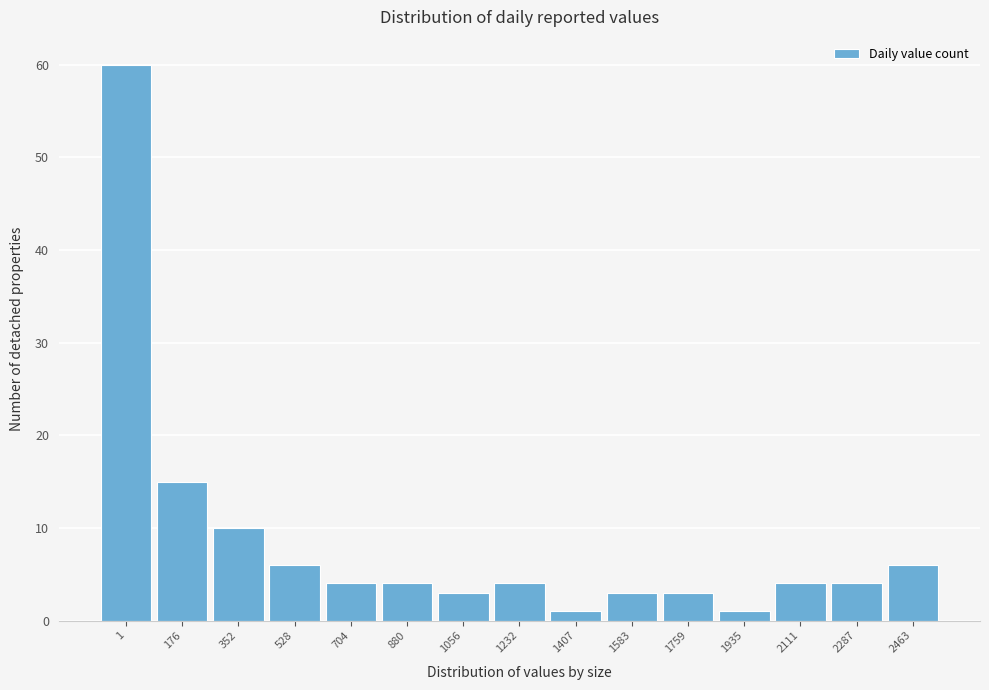

Reading right to left, list all the values displayed in this chart.

2463=6	2287=4	2111=4	1935=1	1759=3	1583=3	1407=1	1232=4	1056=3	880=4	704=4	528=6	352=10	176=15	1=60